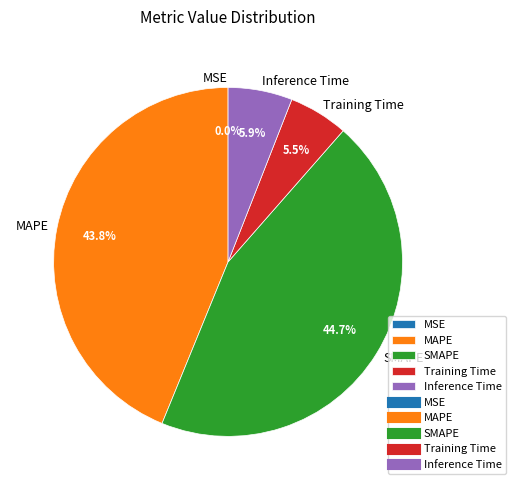

What is the largest slice in the pie chart?

SMAPE